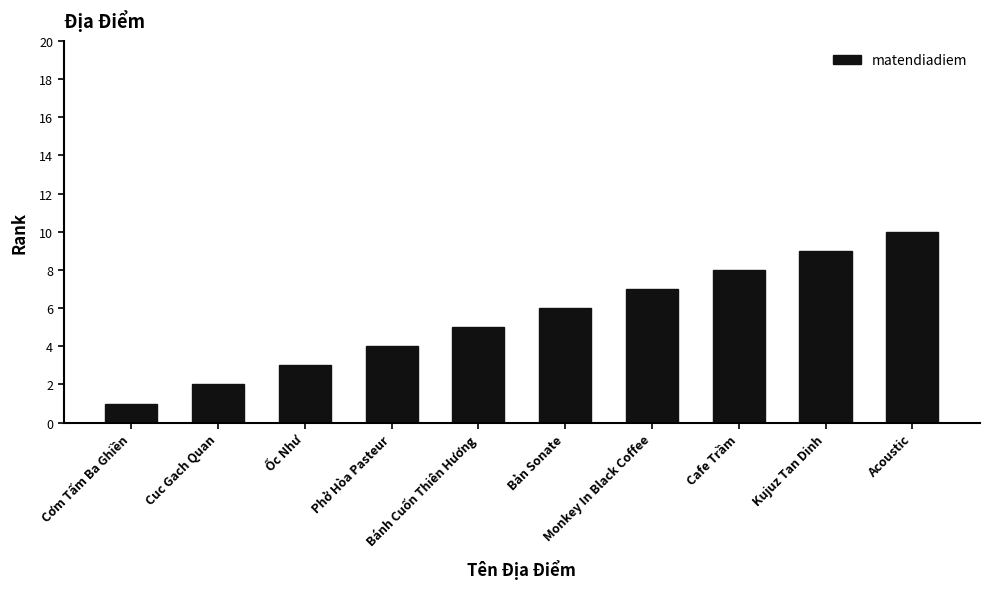

What is the difference between the maximum and minimum values?

9